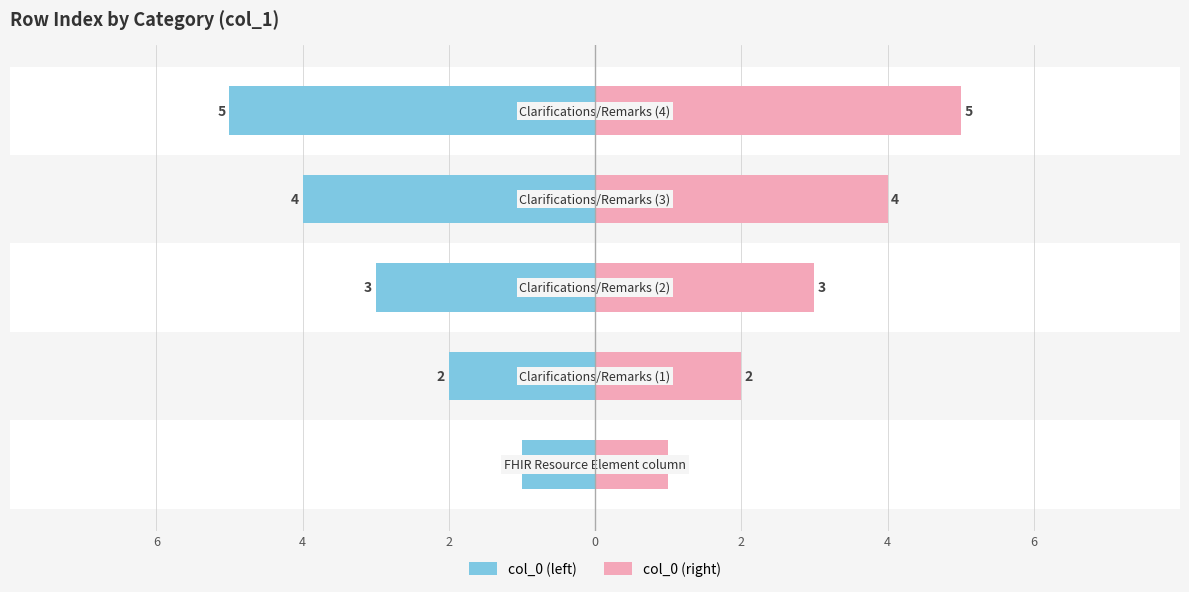

What is the spread (max minus min) of values at 2?

6